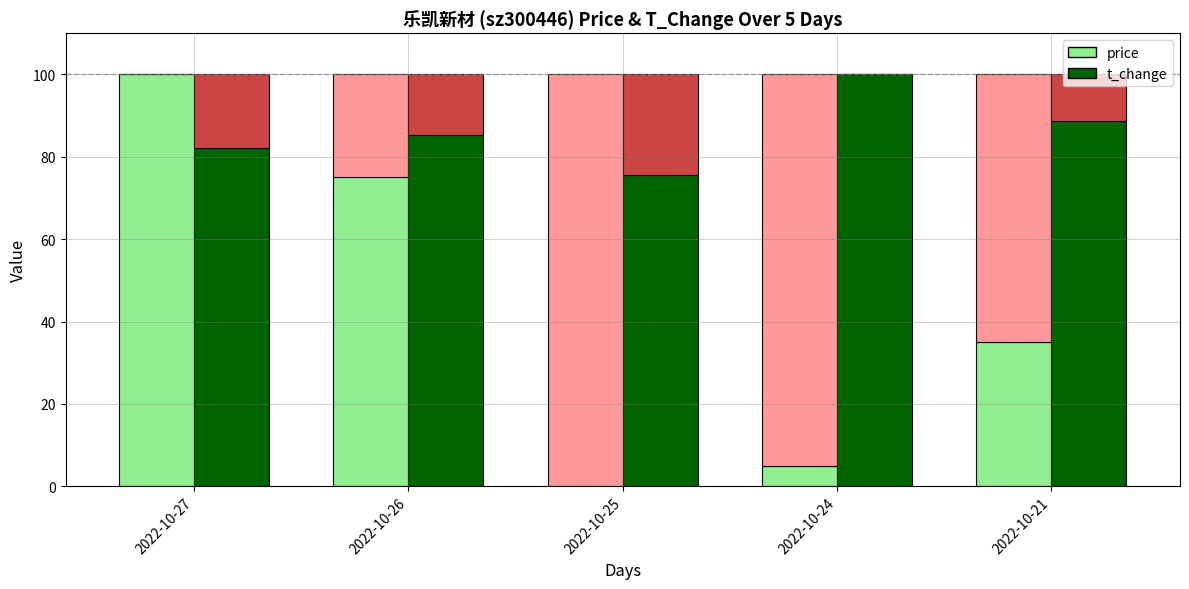

Between 2022-10-24 and 2022-10-27, which is larger?

2022-10-27